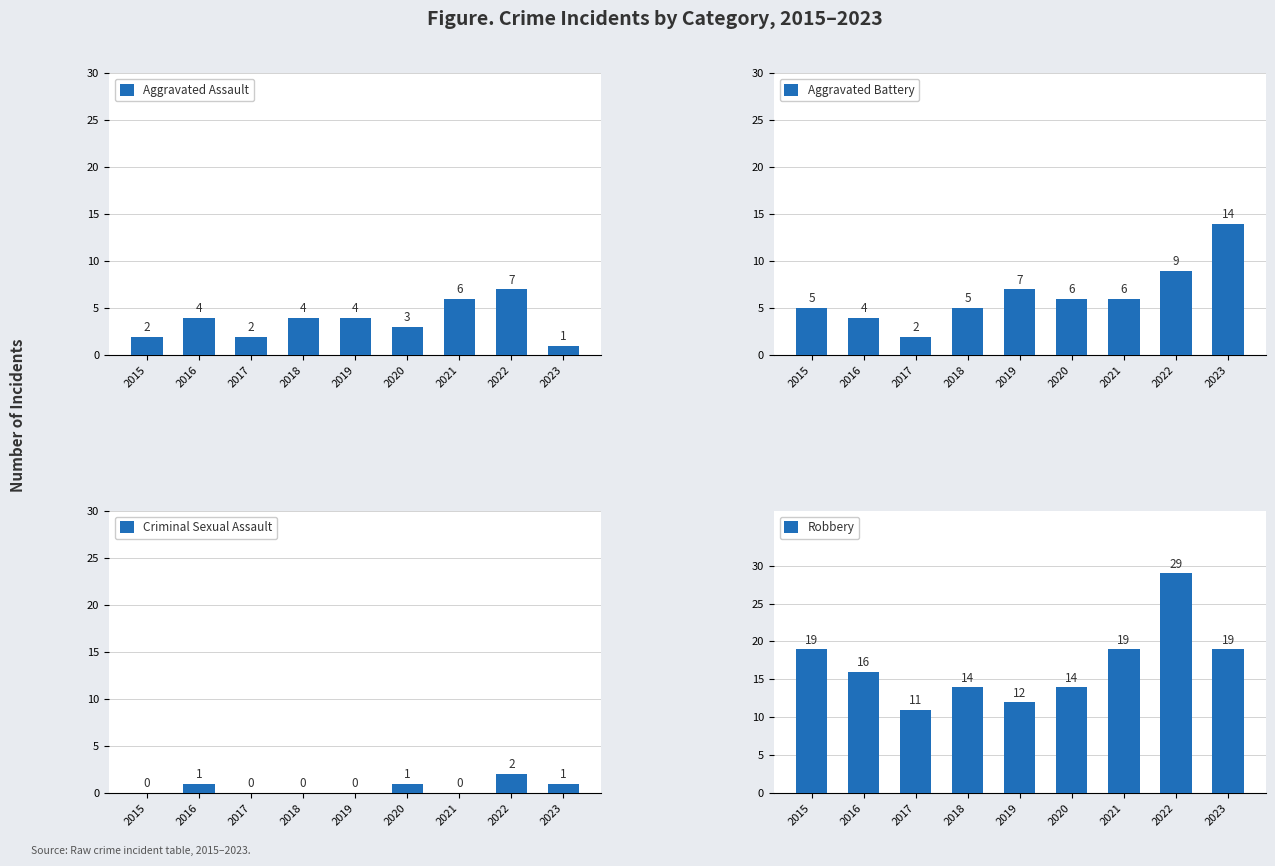

At which label is Criminal Sexual Assault closest to 1?

2016